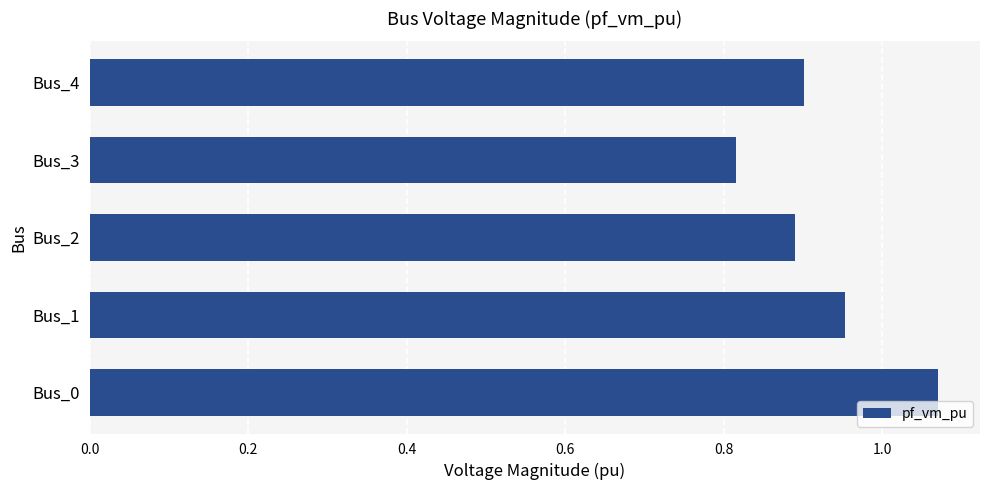

Where is the data nearest to the value 0?

Bus_3